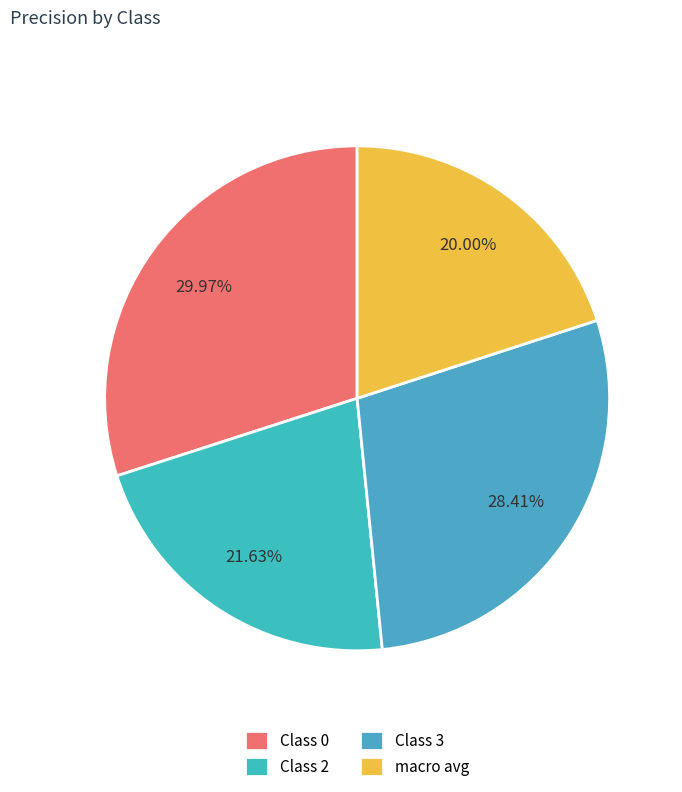

Count the number of slices in the pie.

4